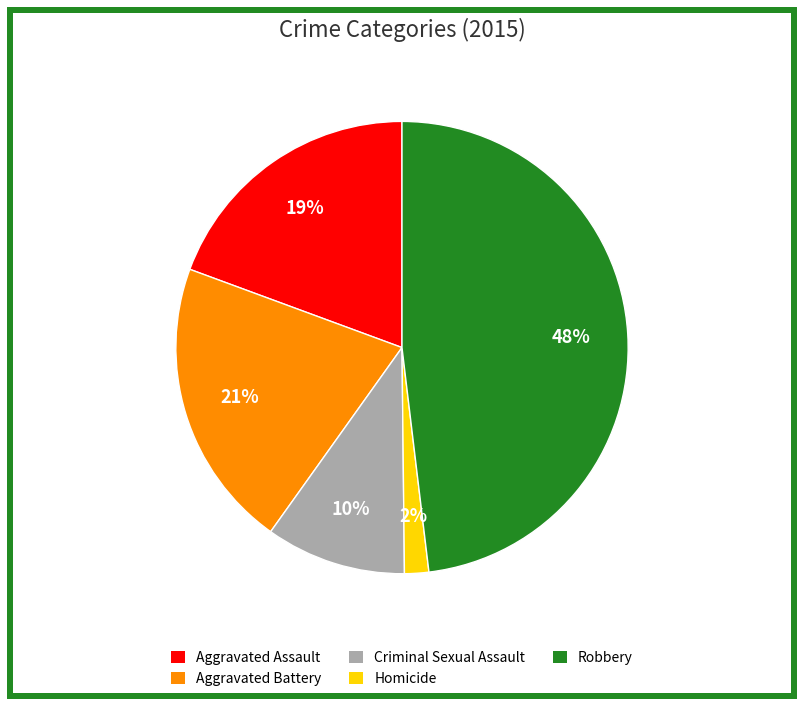

Is there any slice that represents more than half of the pie?

No